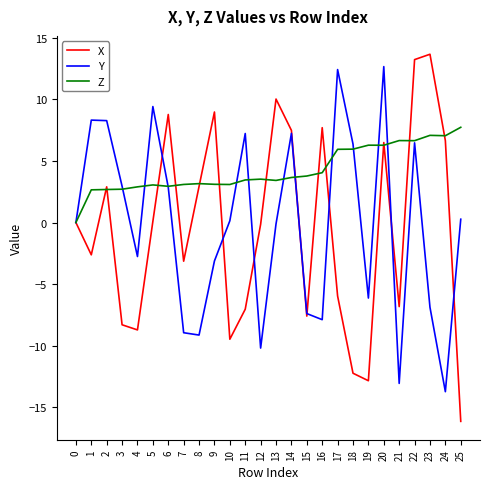

What is the difference between the Z values at 8 and 15?

0.6